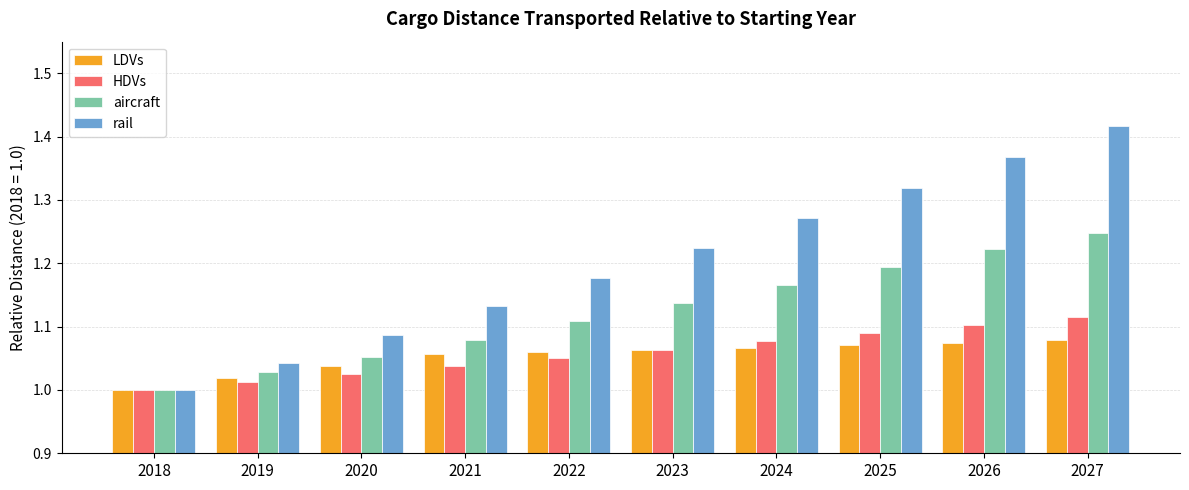

Which category has the lowest value in the aircraft series?

2018